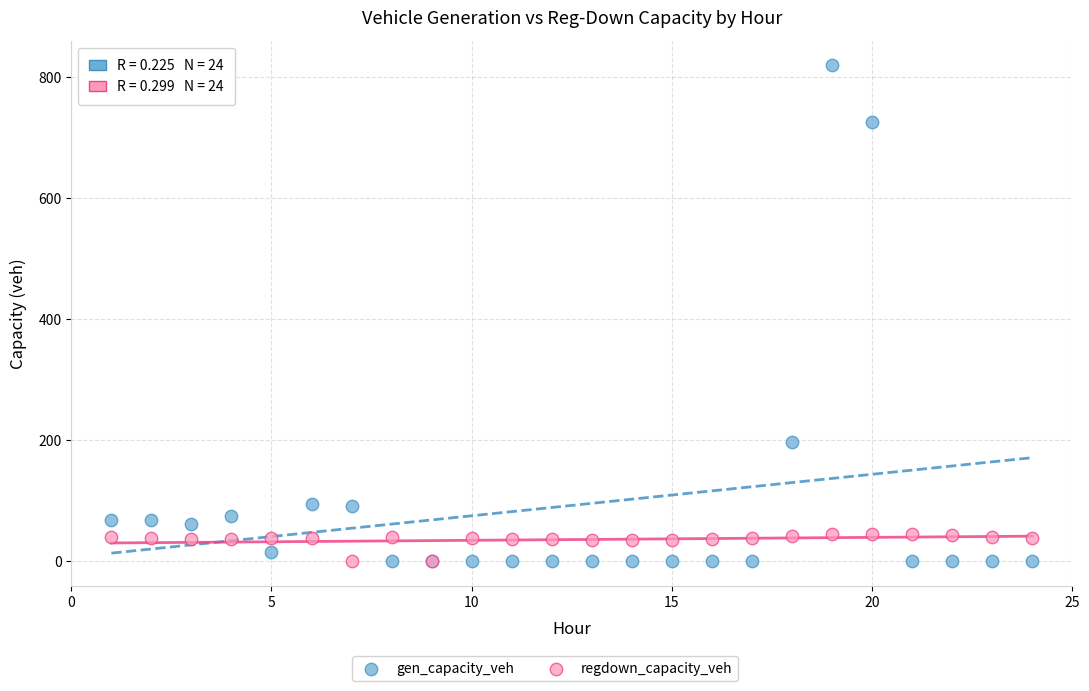

Which series has the widest spread of Y values?

gen_capacity_veh